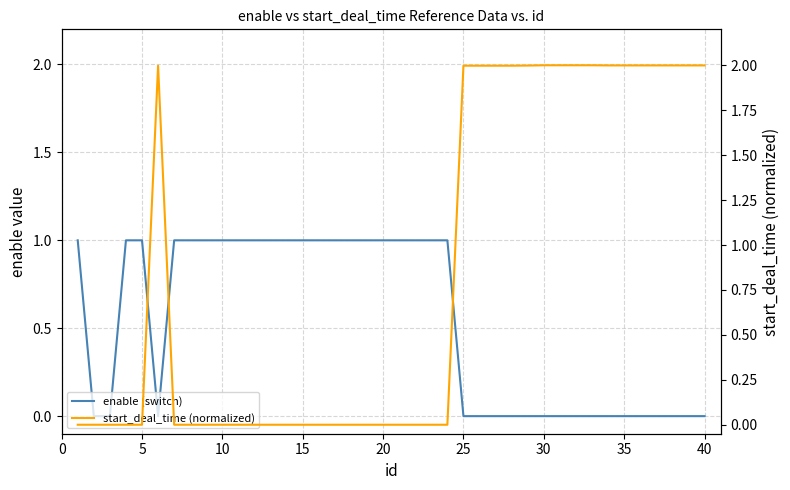

How many intersections are there between enable (switch) and start_deal_time (normalized)?

3